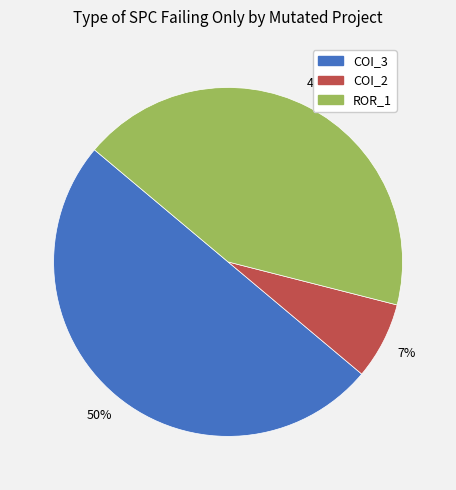

To the nearest percent, what is the difference between the largest and smallest slice percentages?

43%